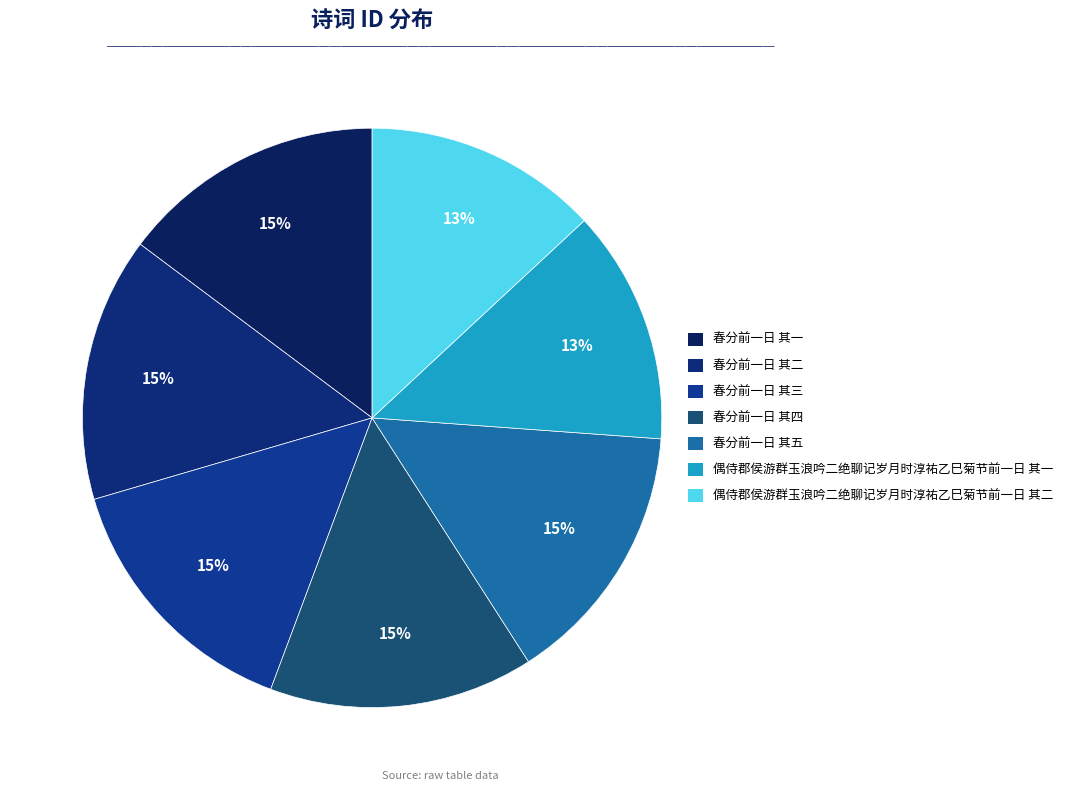

To the nearest percent, what is the difference between the 春分前一日 其四 and 偶侍郡侯游群玉浪吟二绝聊记岁月时淳祐乙巳菊节前一日 其二 slice percentages?

2%